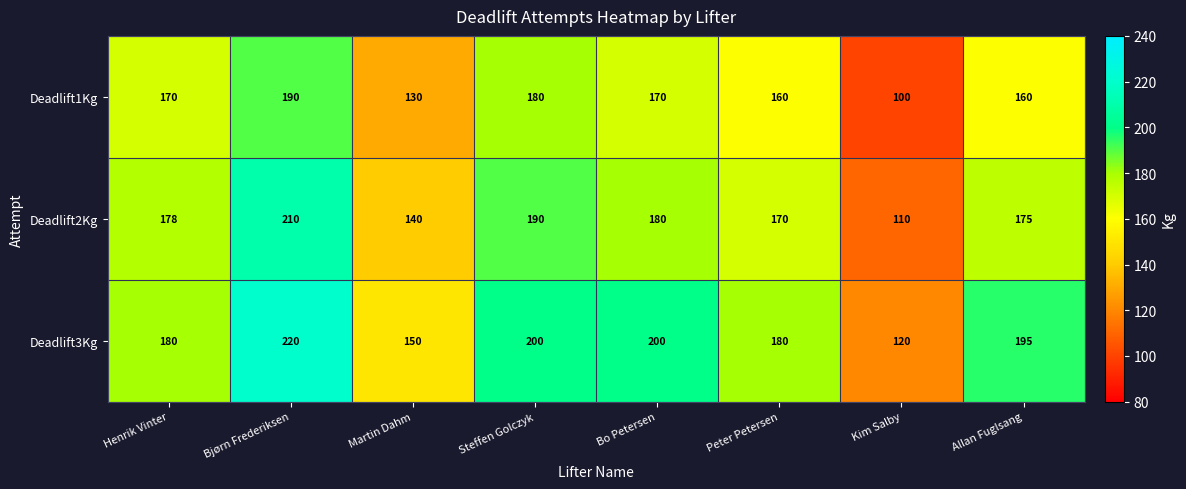

What value does the Deadlift1Kg series have at Steffen Golczyk, to the nearest 10?

180